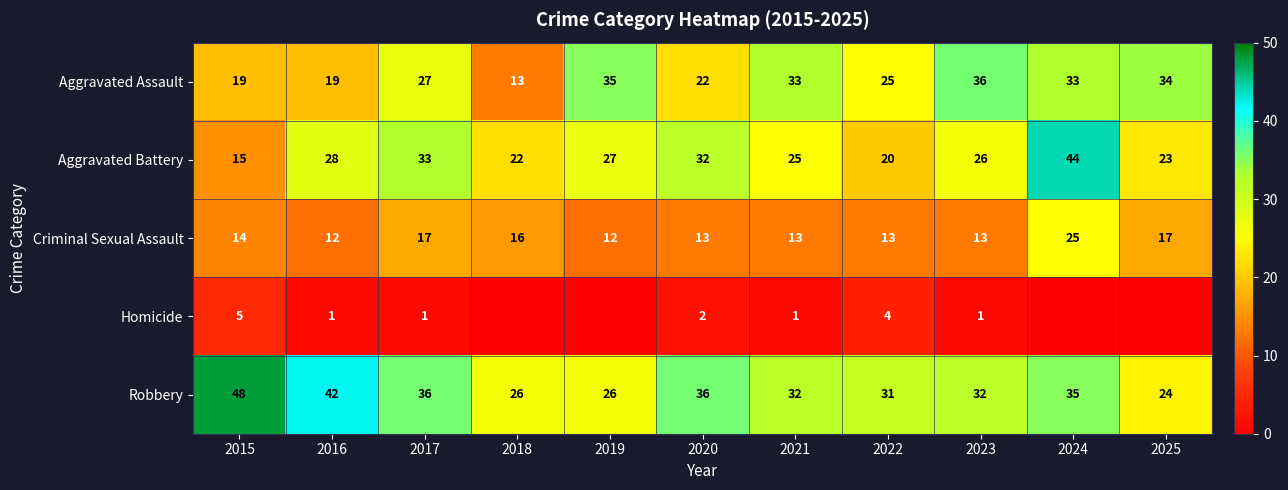

Is the value of Homicide at 2020 greater than the value of Robbery at 2022?

No